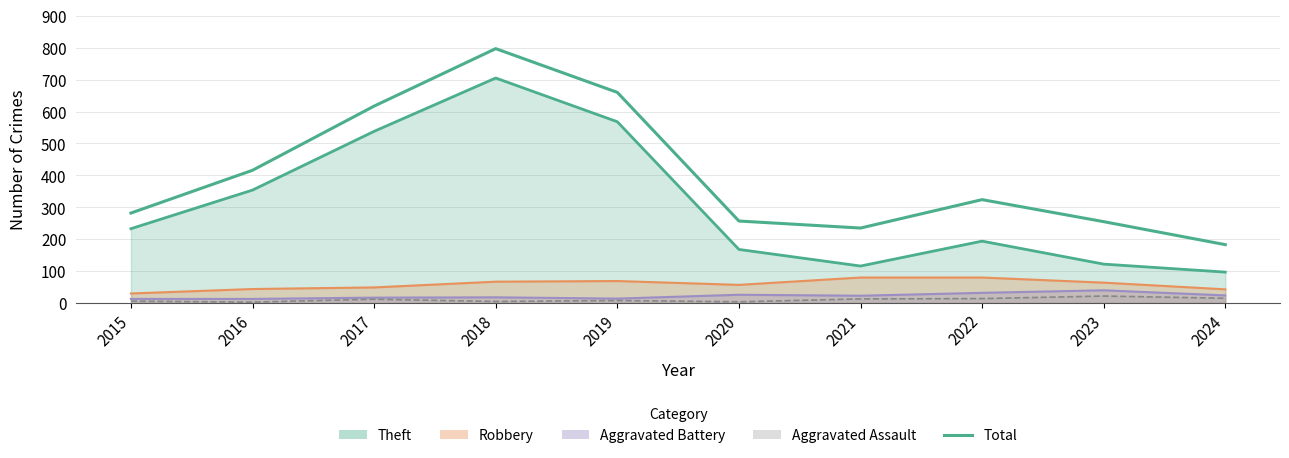

What value does the data have at 2016, to the nearest 10?

420